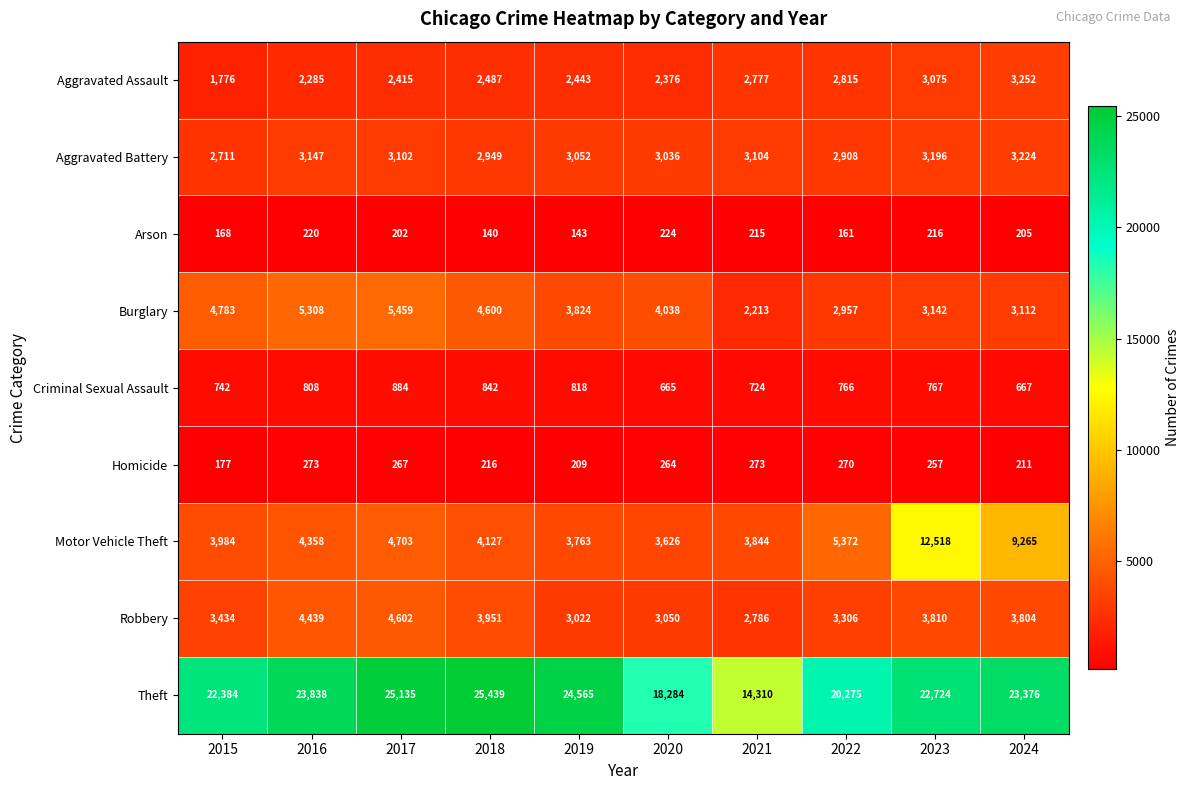

What is the approximate value of Aggravated Assault at 2021, to the nearest 50?

2800